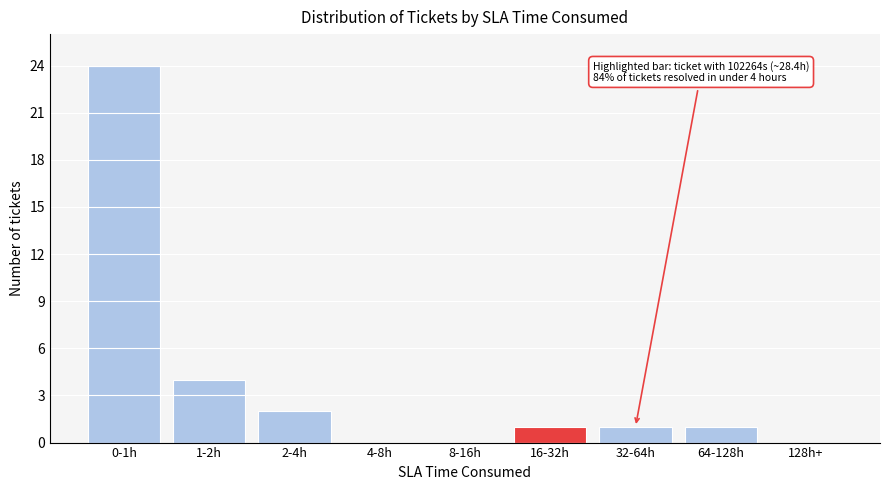

Reading left to right, transcribe all the data shown in this chart.

0-1h=24	1-2h=4	2-4h=2	4-8h=0	8-16h=0	16-32h=1	32-64h=1	64-128h=1	128h+=0